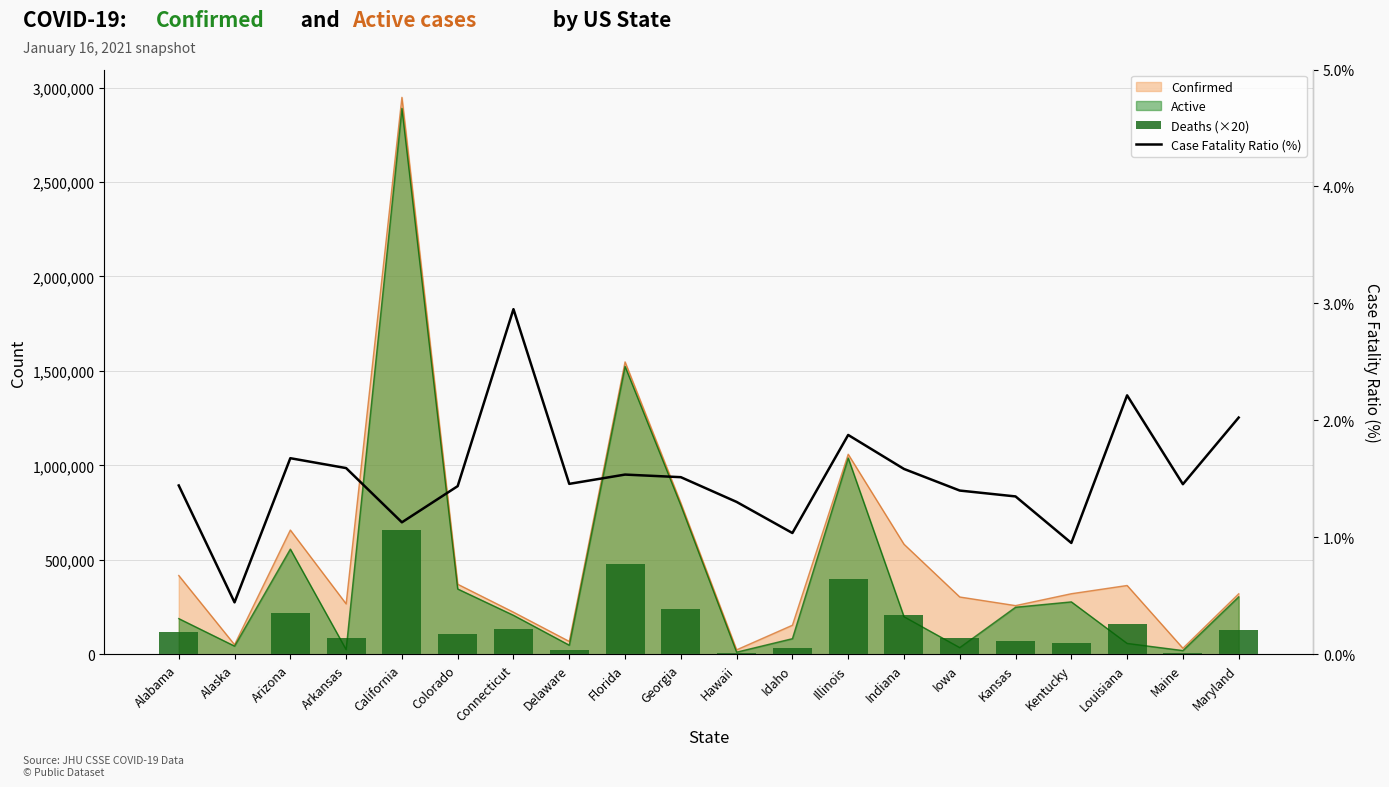

Does the chart contain any negative values?

No